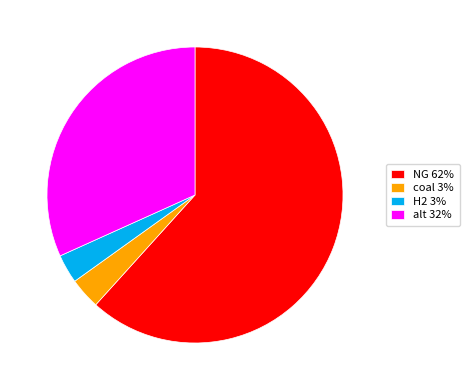

Is the sum of H2 3% and alt 32% greater than half?

No